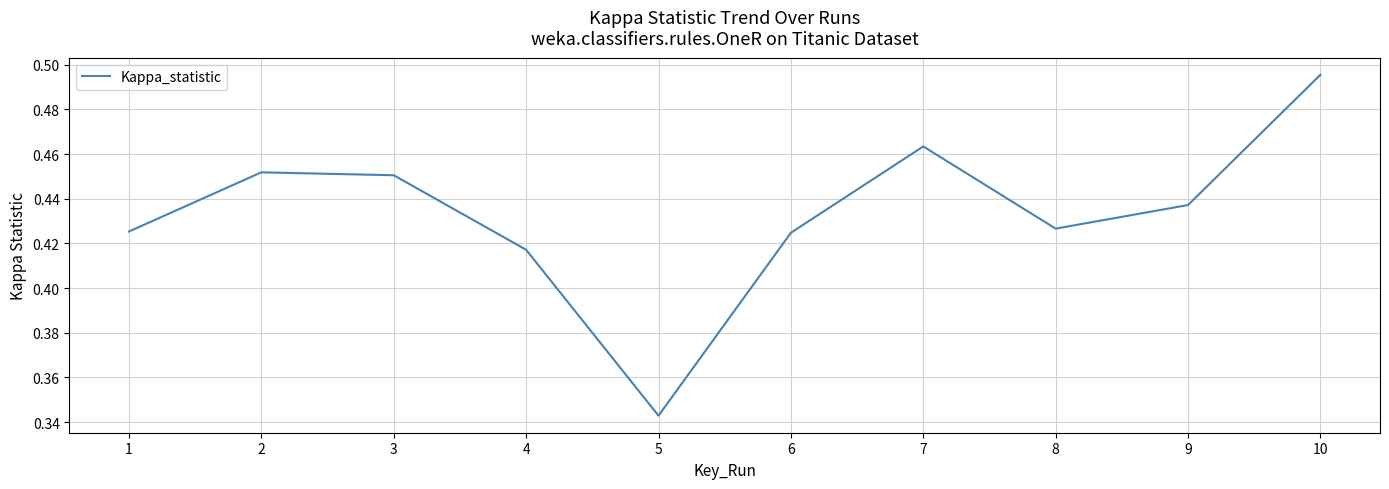

What is the difference between the second highest and minimum values?

0.1